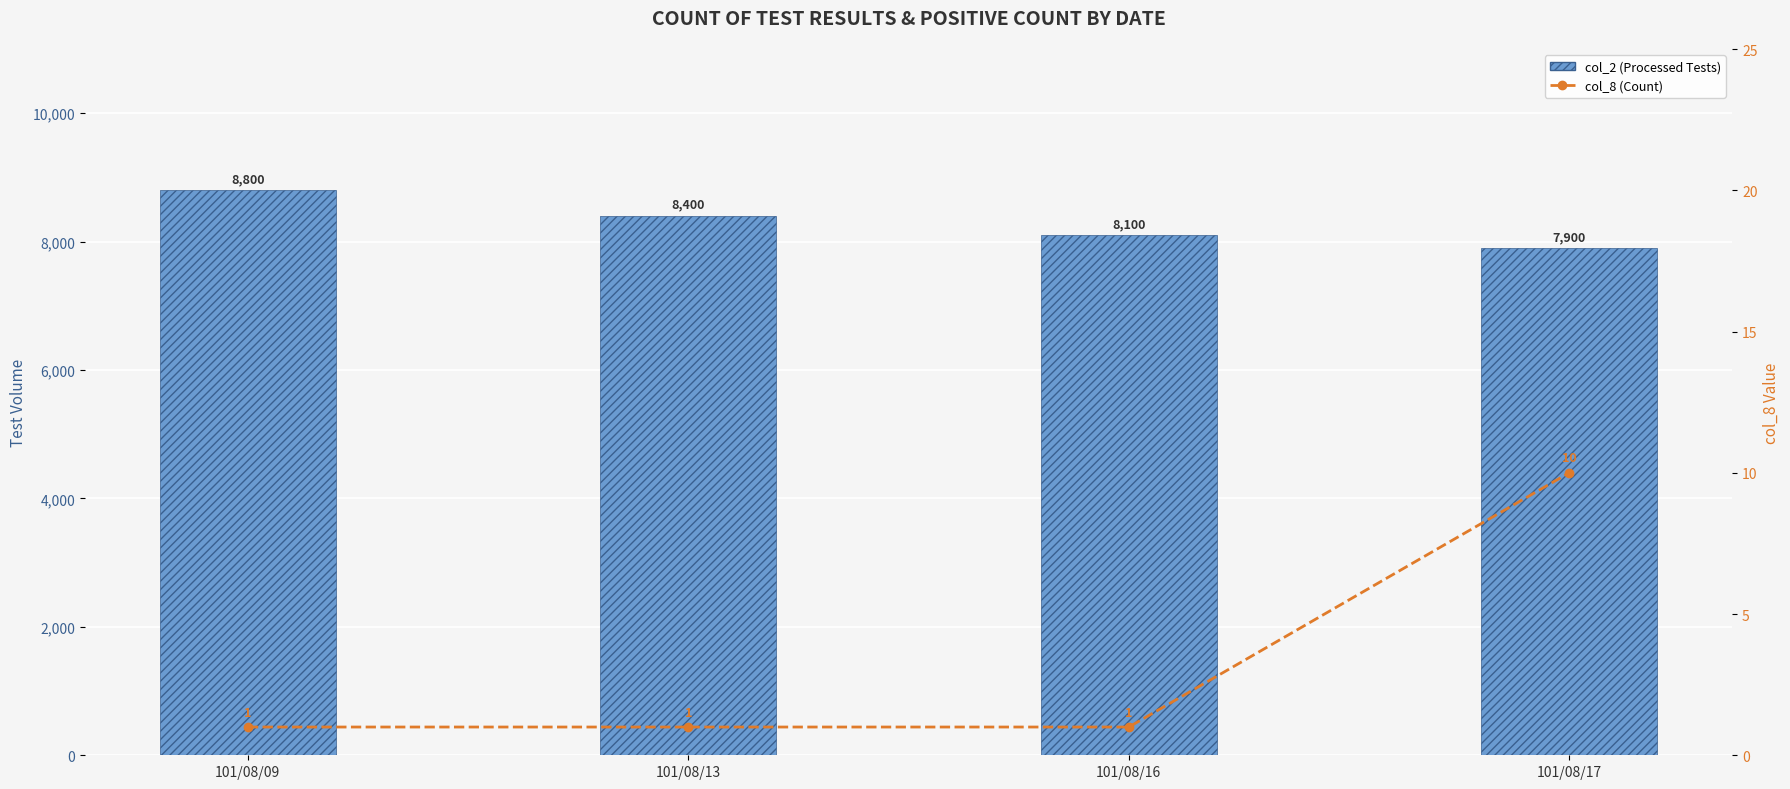

Which category has the lowest value in the col_8 (Count) series?

101/08/09